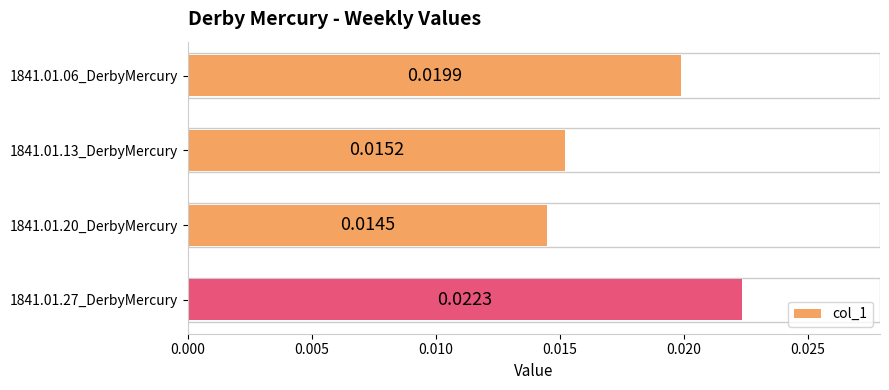

Rank the categories by value from highest to lowest.

1841.01.27_DerbyMercury, 1841.01.06_DerbyMercury, 1841.01.13_DerbyMercury, 1841.01.20_DerbyMercury